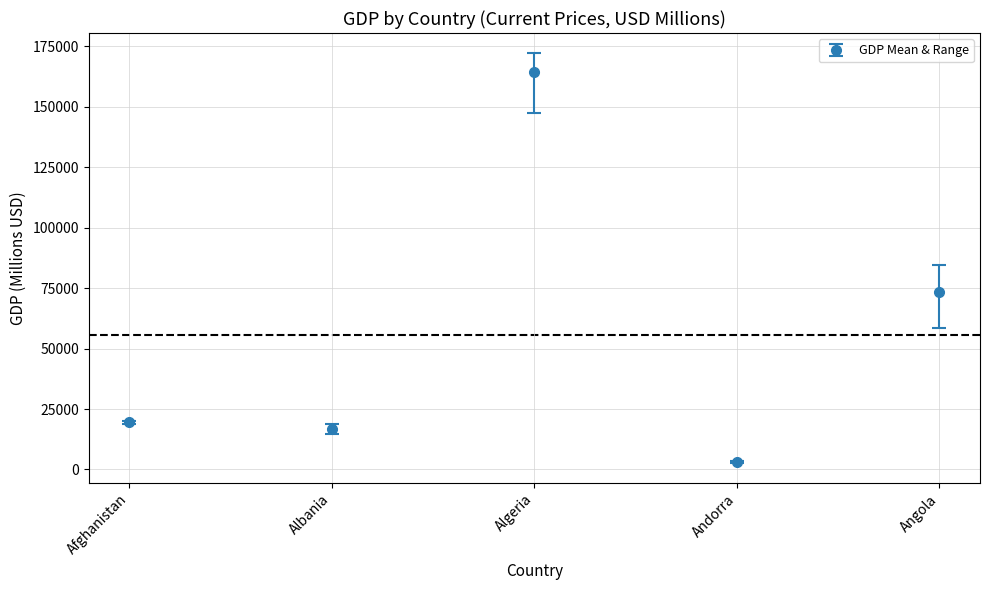

What is the difference between the maximum and second lowest values?

147789.4